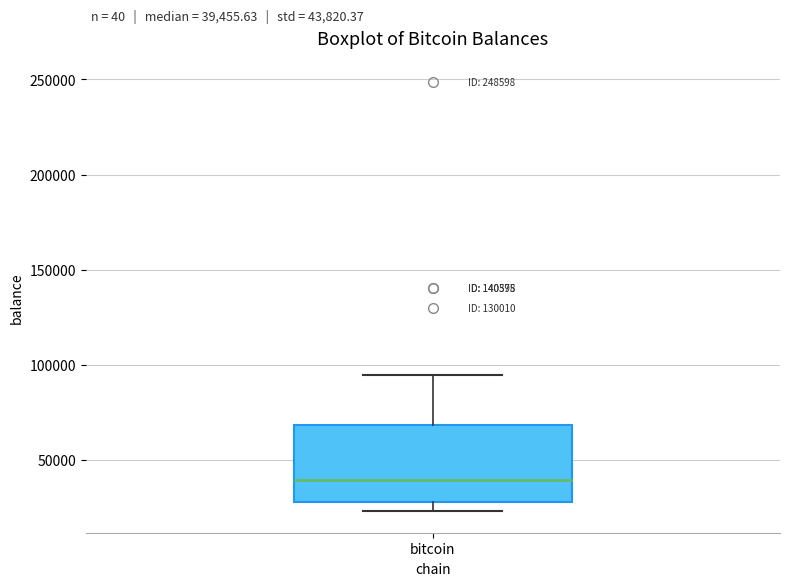

Read this box plot against the y-axis: the position of the median line, the range covered by the box, and the ends of both whiskers. The values are not printed on the chart, so give them approximately, as read against the axis.

median 40000, box 30000 to 70000, whiskers 25000 to 95000